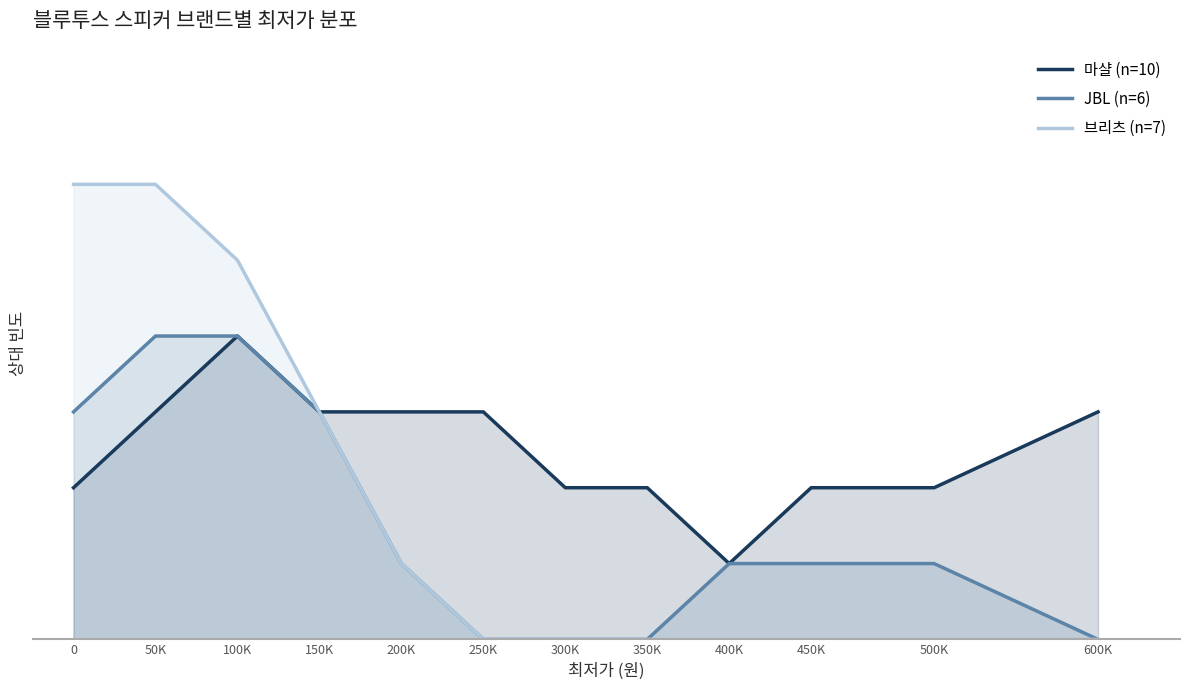

Does the chart have visible grid lines?

No